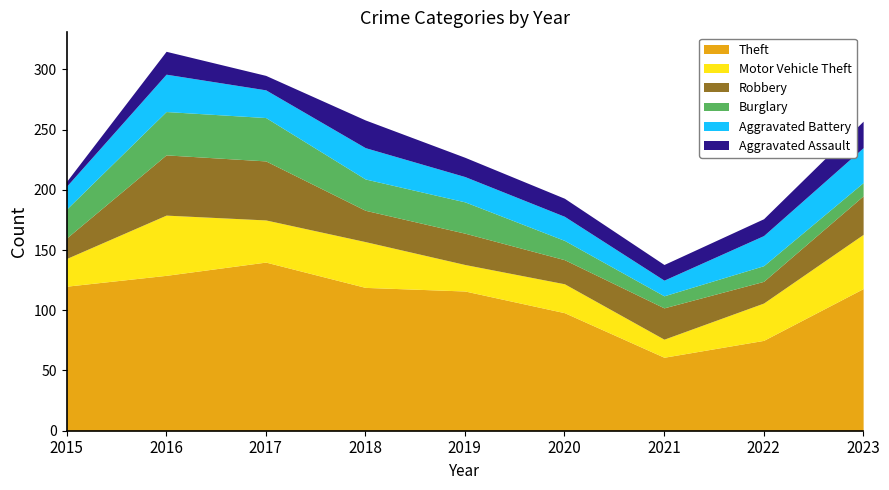

What are all the series names shown in the legend?

Theft, Motor Vehicle Theft, Robbery, Burglary, Aggravated Battery, Aggravated Assault